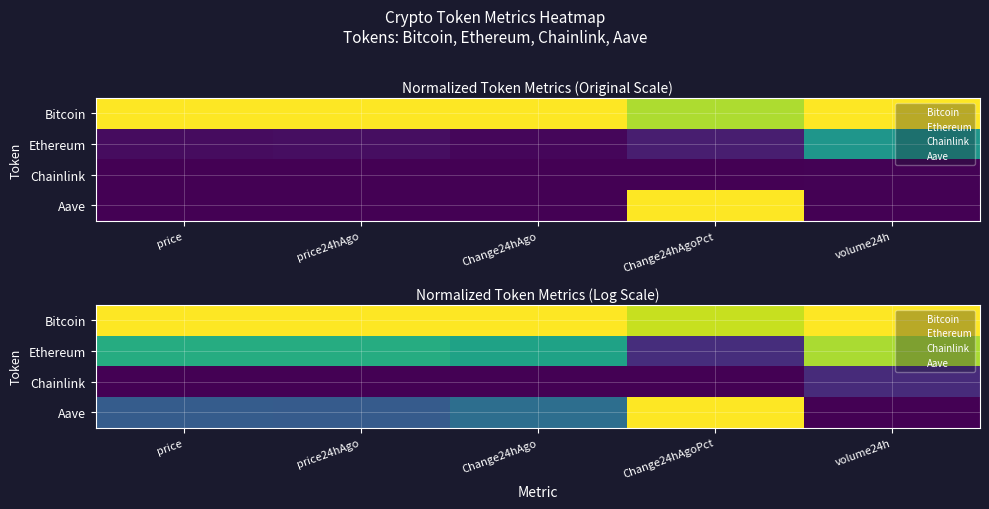

What is the lowest value of the Aave series?

3.0